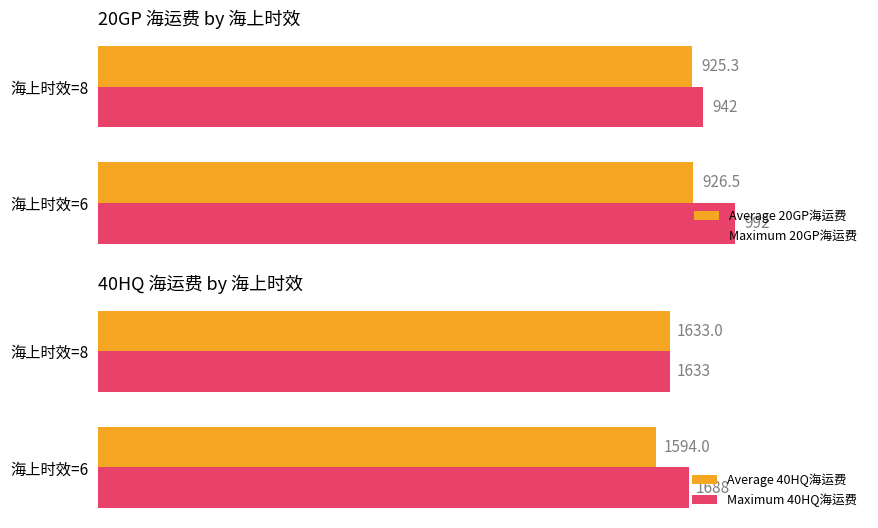

What is the sum of all Maximum 20GP海运费 values?

1934.0